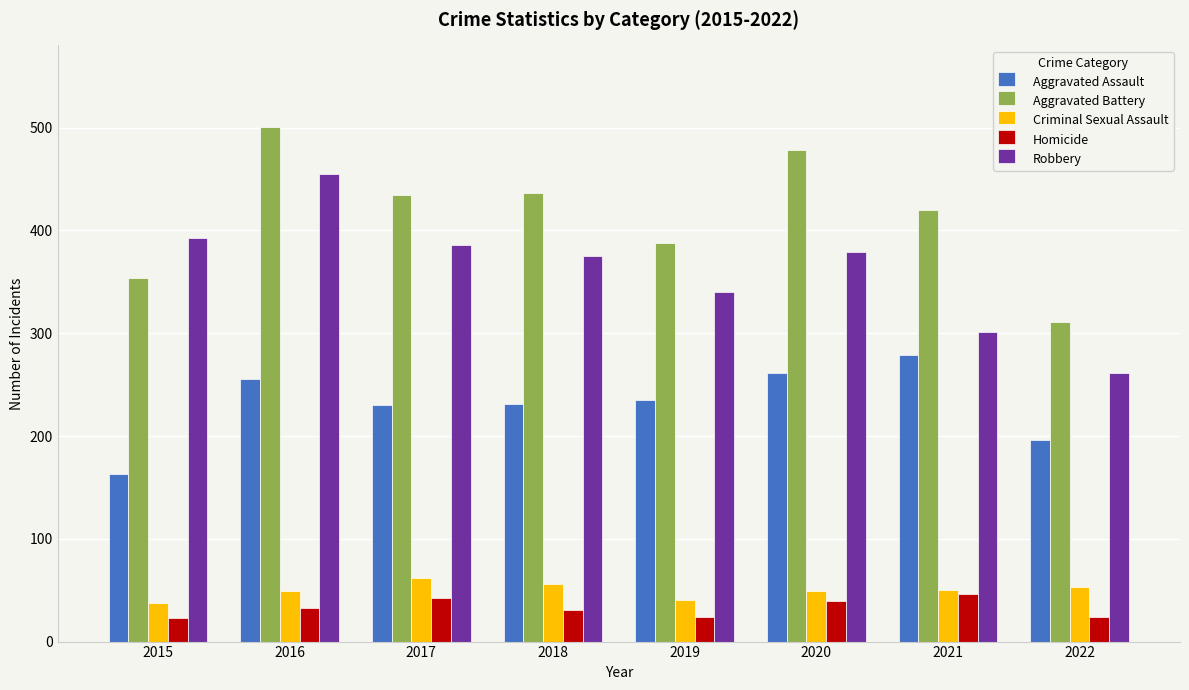

What is the difference between the Homicide values at 2016 and 2022?

9